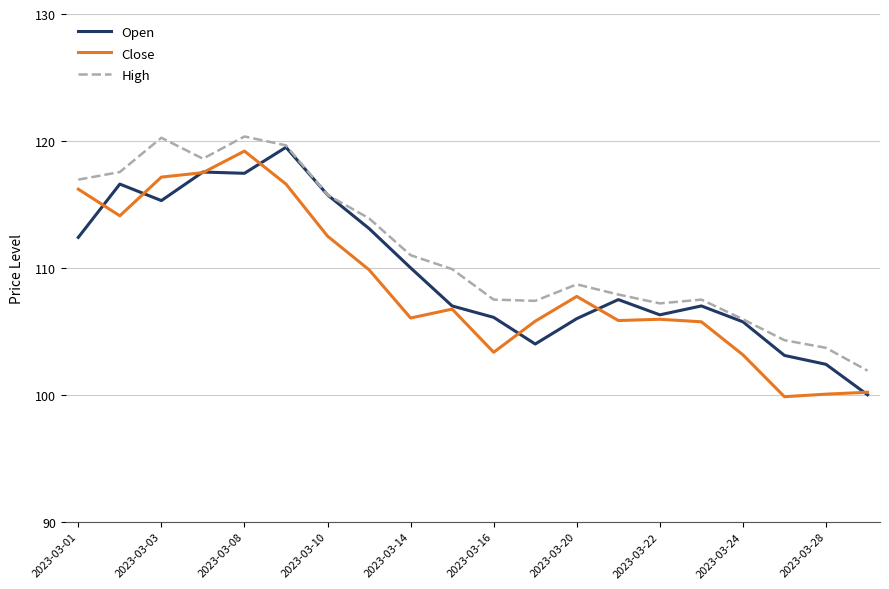

Which series has the largest total across all categories?

High